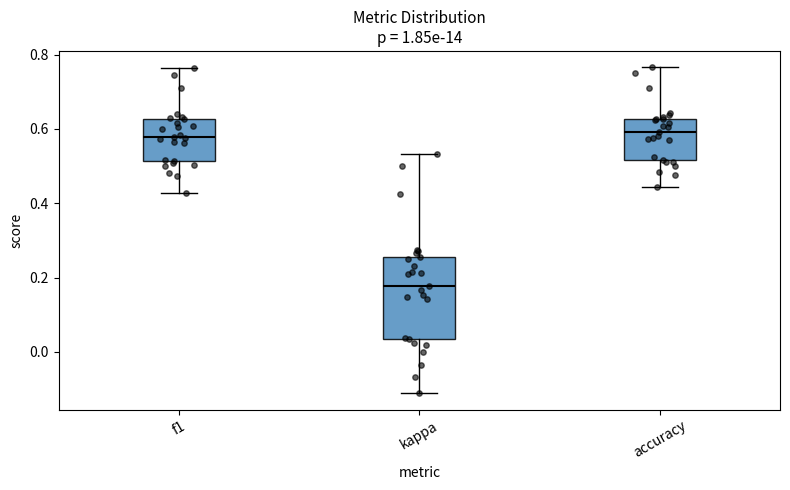

Where does the upper whisker of the box for kappa end on the y-axis? The values are not printed on the chart, so give them approximately, as read against the axis.

0.54